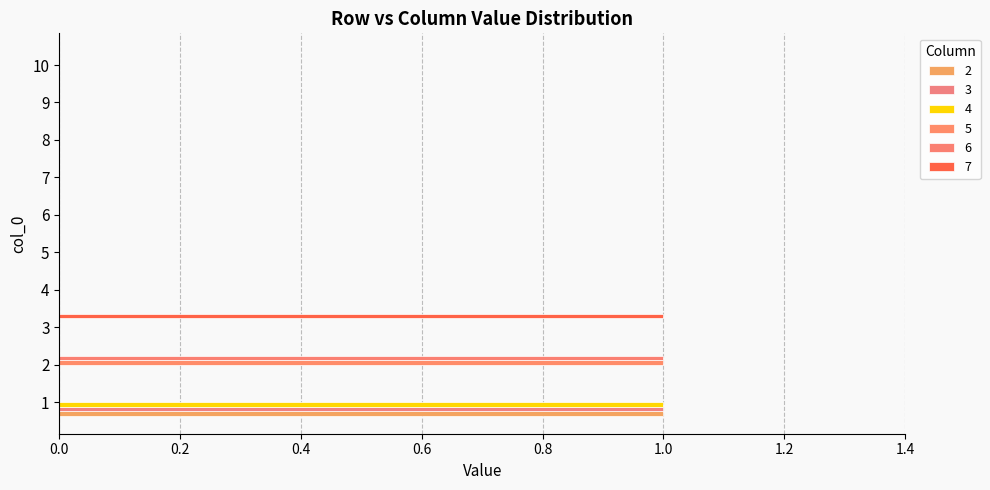

Which series has the largest range (max minus min)?

2